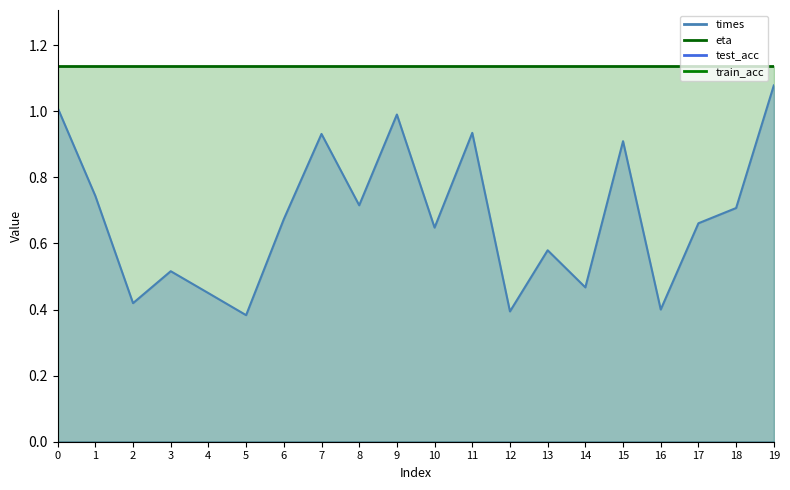

True or false: times and eta cross at least once.

False